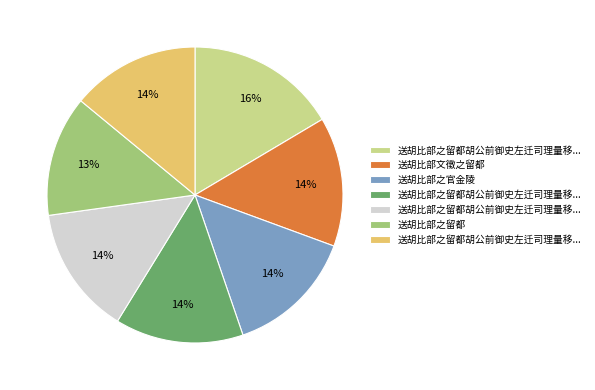

To the nearest percent, what is the difference between the largest and smallest slice percentages?

3%